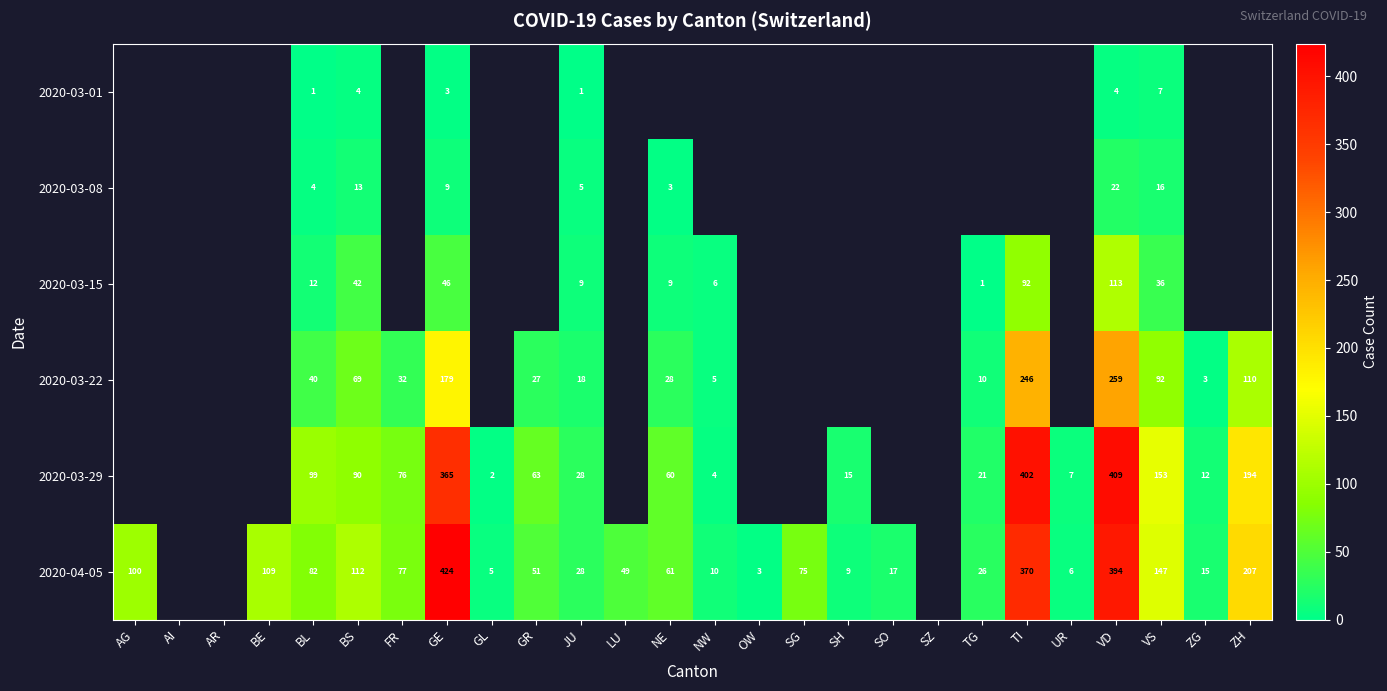

The value of 2020-03-15 at NW is 3. True or false?

False